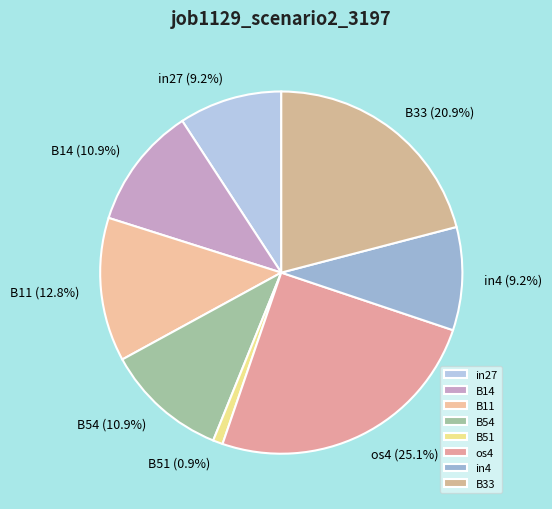

To the nearest percent, what is the average slice percentage?

12%